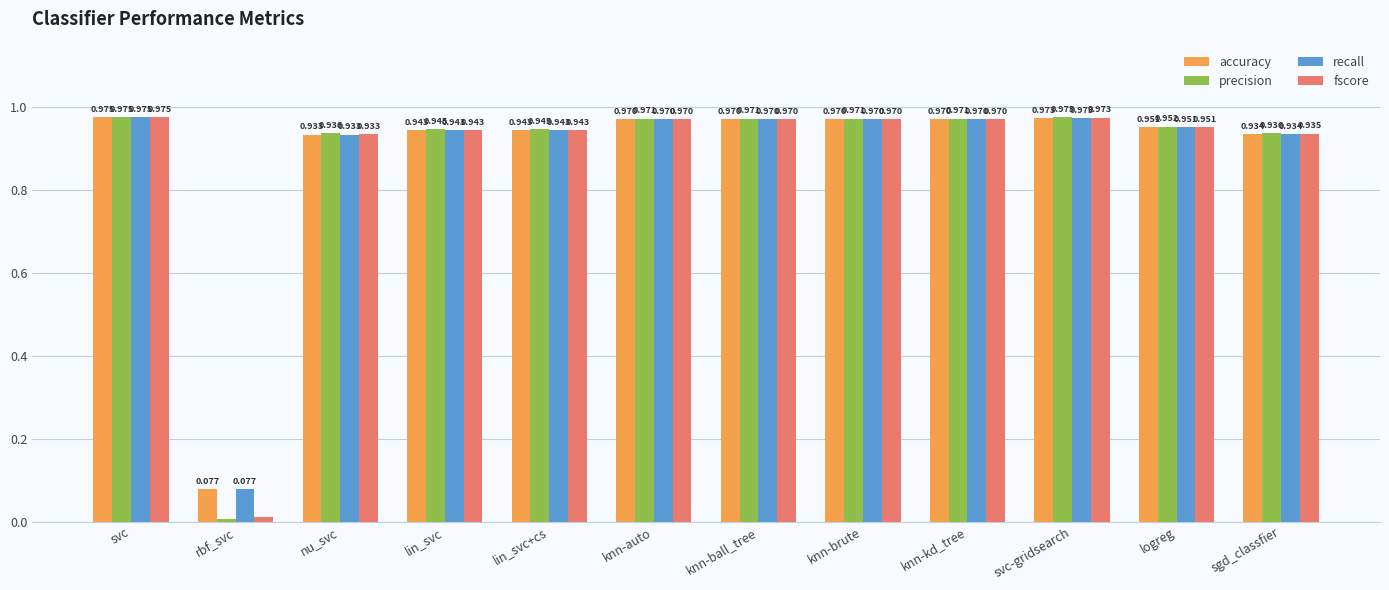

At which label is accuracy closest to 0?

rbf_svc